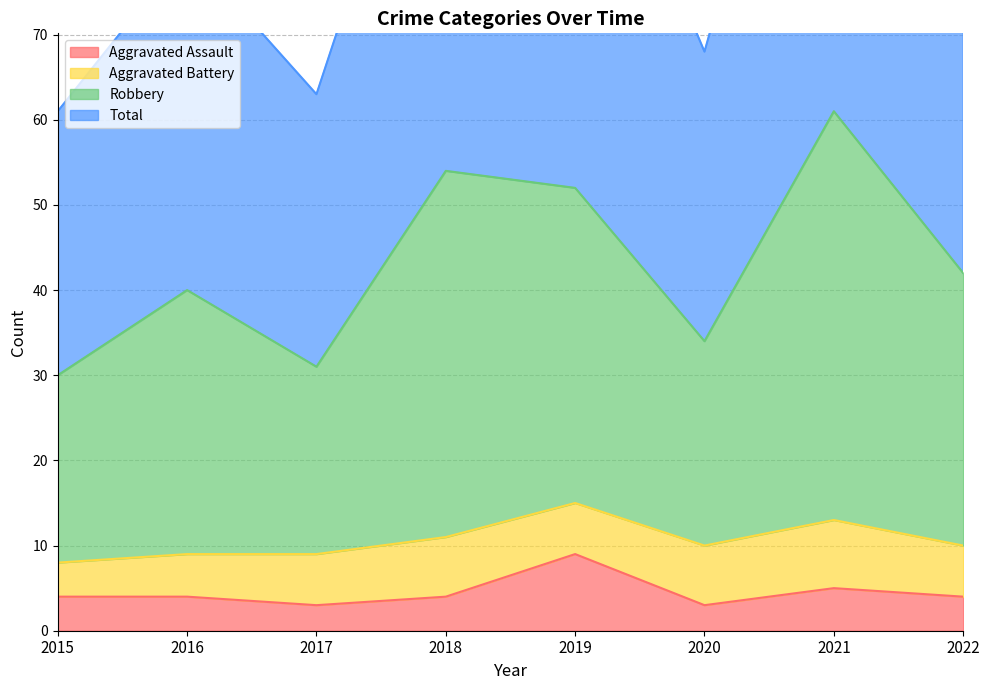

What is the value of the Robbery point at the 6th from the left?

68